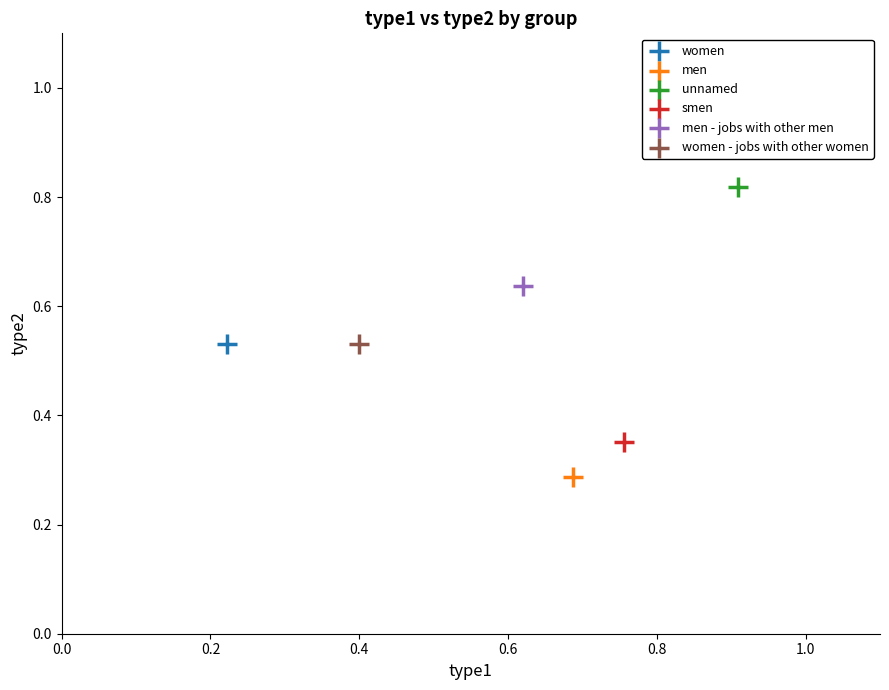

What are all the series names shown in the legend?

women, men, unnamed, smen, men - jobs with other men, women - jobs with other women